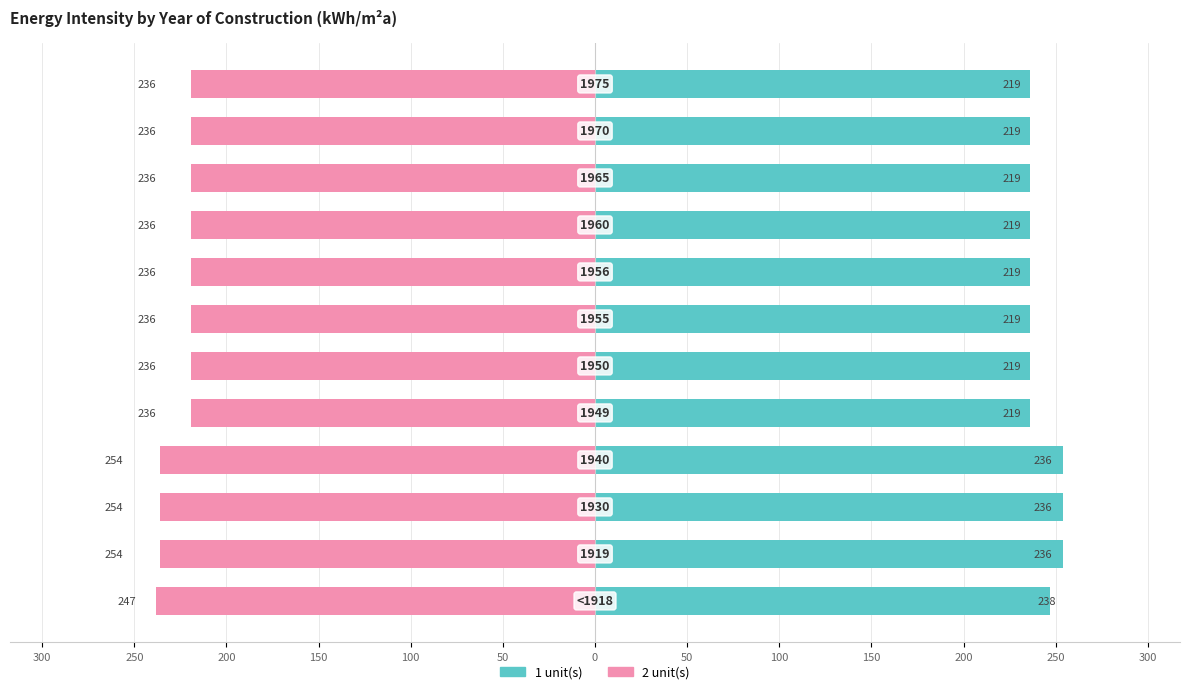

Is the value of 2 unit(s) at 150 greater than the value of 1 unit(s) at 200?

No